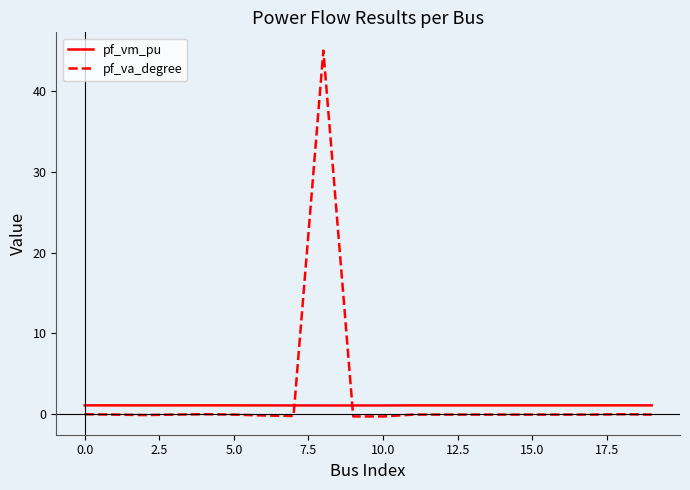

Which series has the largest range (max minus min)?

pf_va_degree